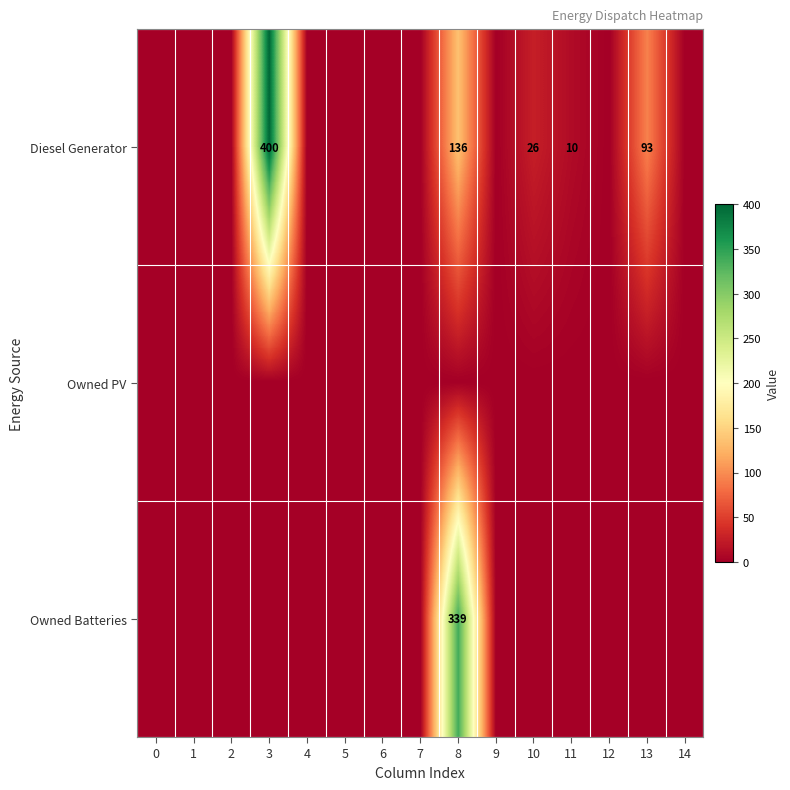

The value of Owned Batteries at 8 is 528. True or false?

False